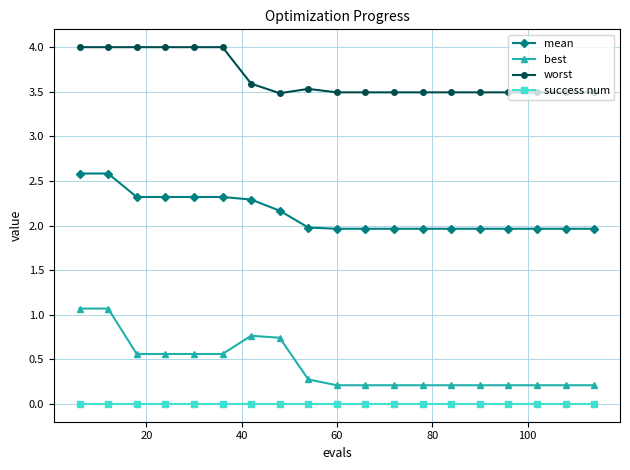

True or false: mean and best cross at least once.

False